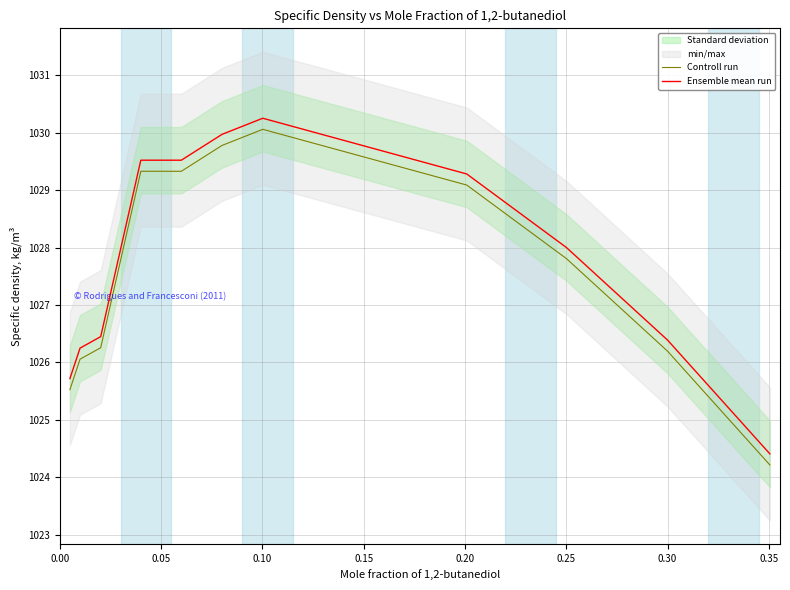

True or false: Controll run and Ensemble mean run cross at least once.

False